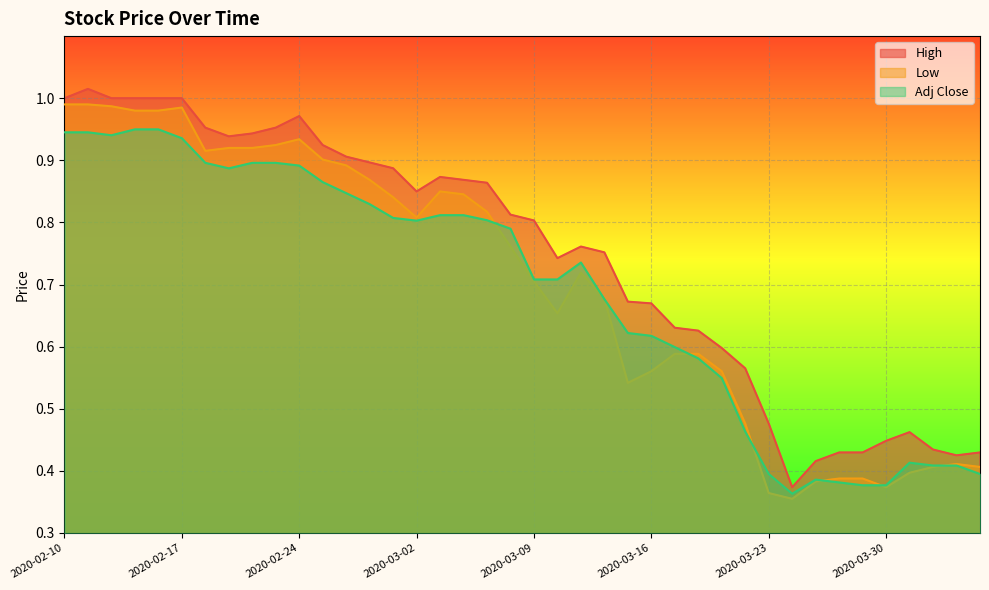

Reading left to right, what are all the values shown in this chart?

High: 2020-02-10=1.0	2020-02-11=1.0	2020-02-12=1.0	2020-02-13=1.0	2020-02-14=1.0	2020-02-17=1.0	2020-02-18=1.0	2020-02-19=0.9	2020-02-20=0.9	2020-02-21=1.0	2020-02-24=1.0	2020-02-25=0.9	2020-02-26=0.9	2020-02-27=0.9	2020-02-28=0.9	2020-03-02=0.8	2020-03-03=0.9	2020-03-04=0.9	2020-03-05=0.9	2020-03-06=0.8	2020-03-09=0.8	2020-03-10=0.7	2020-03-11=0.8	2020-03-12=0.8	2020-03-13=0.7	2020-03-16=0.7	2020-03-17=0.6	2020-03-18=0.6	2020-03-19=0.6	2020-03-20=0.6	2020-03-23=0.5	2020-03-24=0.4	2020-03-25=0.4	2020-03-26=0.4	2020-03-27=0.4	2020-03-30=0.4	2020-03-31=0.5	2020-04-01=0.4	2020-04-02=0.4	2020-04-03=0.4
Low: 2020-02-10=1.0	2020-02-11=1.0	2020-02-12=1.0	2020-02-13=1.0	2020-02-14=1.0	2020-02-17=1.0	2020-02-18=0.9	2020-02-19=0.9	2020-02-20=0.9	2020-02-21=0.9	2020-02-24=0.9	2020-02-25=0.9	2020-02-26=0.9	2020-02-27=0.9	2020-02-28=0.8	2020-03-02=0.8	2020-03-03=0.8	2020-03-04=0.8	2020-03-05=0.8	2020-03-06=0.8	2020-03-09=0.7	2020-03-10=0.7	2020-03-11=0.7	2020-03-12=0.7	2020-03-13=0.5	2020-03-16=0.6	2020-03-17=0.6	2020-03-18=0.6	2020-03-19=0.6	2020-03-20=0.5	2020-03-23=0.4	2020-03-24=0.4	2020-03-25=0.4	2020-03-26=0.4	2020-03-27=0.4	2020-03-30=0.4	2020-03-31=0.4	2020-04-01=0.4	2020-04-02=0.4	2020-04-03=0.4
Adj Close: 2020-02-10=0.9	2020-02-11=0.9	2020-02-12=0.9	2020-02-13=0.9	2020-02-14=0.9	2020-02-17=0.9	2020-02-18=0.9	2020-02-19=0.9	2020-02-20=0.9	2020-02-21=0.9	2020-02-24=0.9	2020-02-25=0.9	2020-02-26=0.8	2020-02-27=0.8	2020-02-28=0.8	2020-03-02=0.8	2020-03-03=0.8	2020-03-04=0.8	2020-03-05=0.8	2020-03-06=0.8	2020-03-09=0.7	2020-03-10=0.7	2020-03-11=0.7	2020-03-12=0.7	2020-03-13=0.6	2020-03-16=0.6	2020-03-17=0.6	2020-03-18=0.6	2020-03-19=0.5	2020-03-20=0.5	2020-03-23=0.4	2020-03-24=0.4	2020-03-25=0.4	2020-03-26=0.4	2020-03-27=0.4	2020-03-30=0.4	2020-03-31=0.4	2020-04-01=0.4	2020-04-02=0.4	2020-04-03=0.4